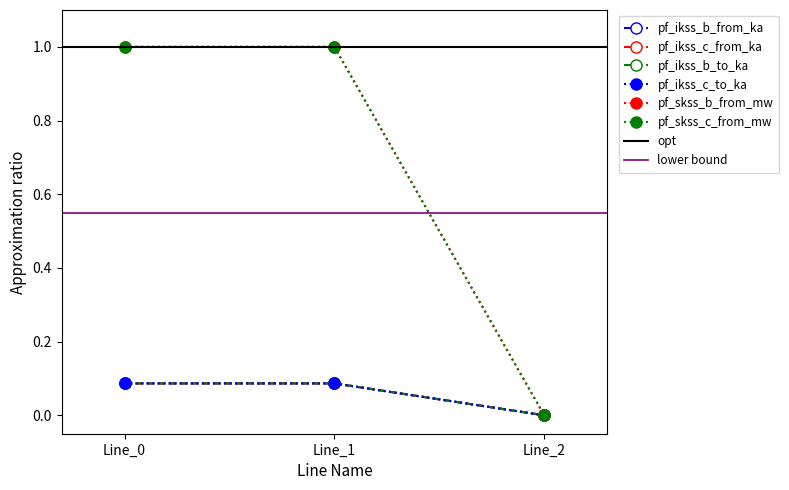

At how many categories does at least one series exceed 0?

2